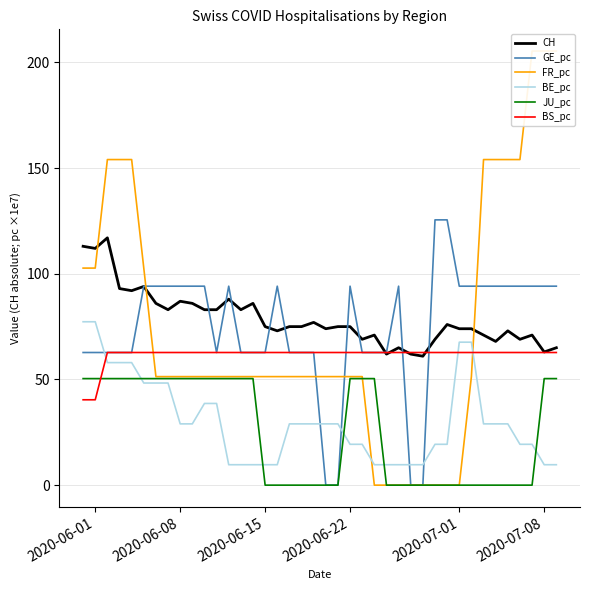

What is the lowest value of the BS_pc series?

40.4